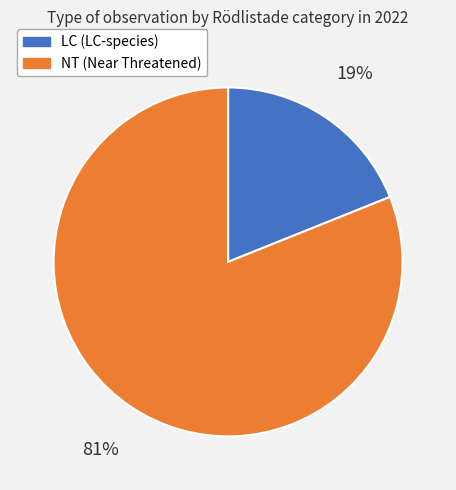

Count the number of slices in the pie.

2